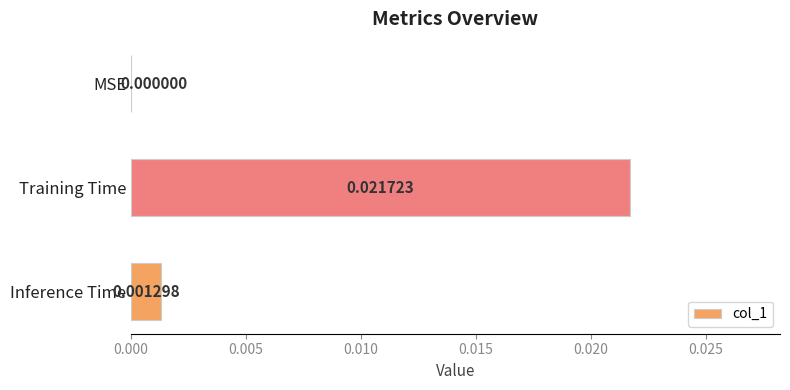

Which has a higher value, MSE or Training Time?

Training Time